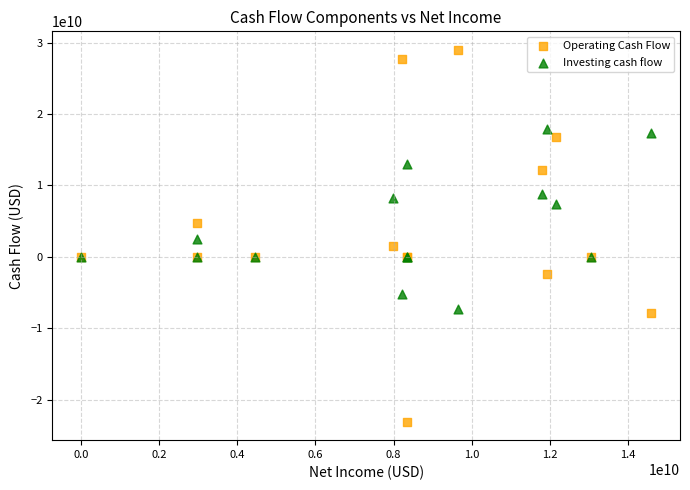

Which series reaches the minimum Y coordinate?

Operating Cash Flow